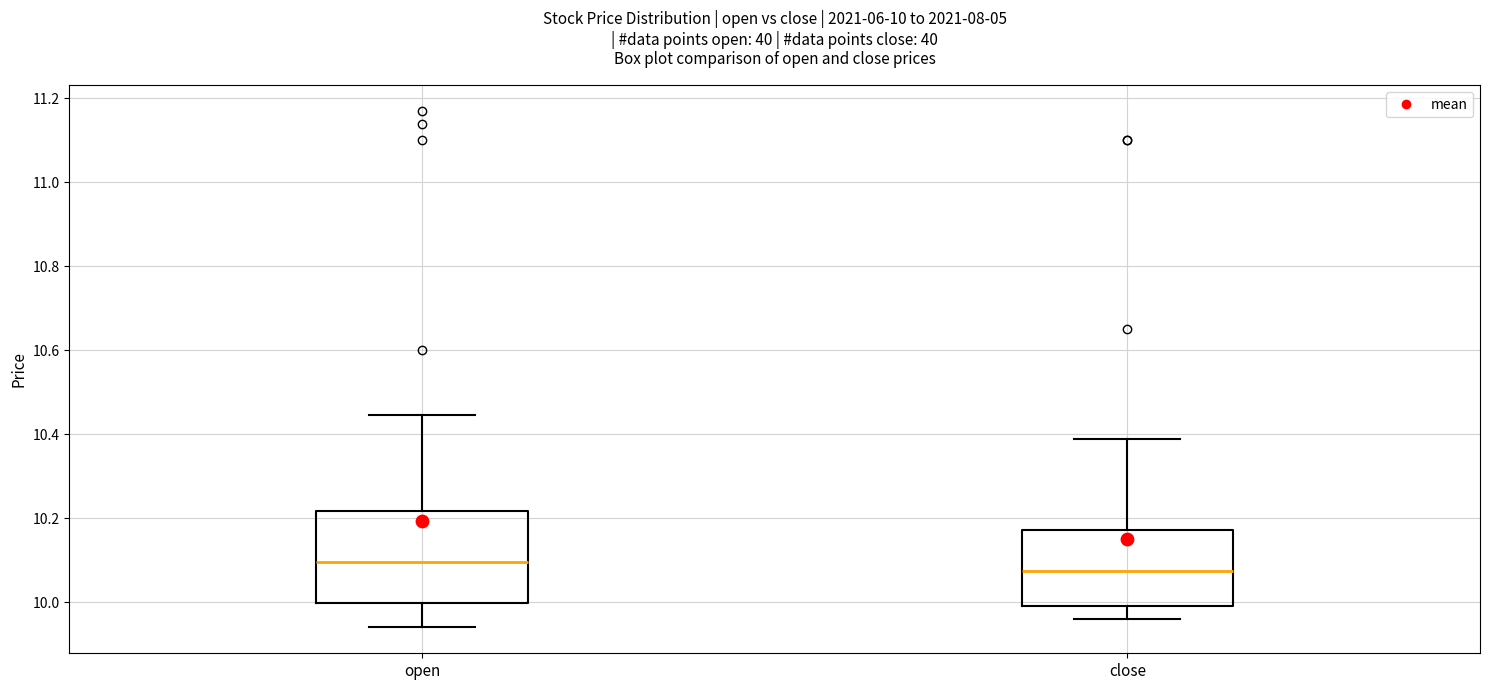

Comparing the boxes themselves (not the whiskers), which one is the tallest?

open